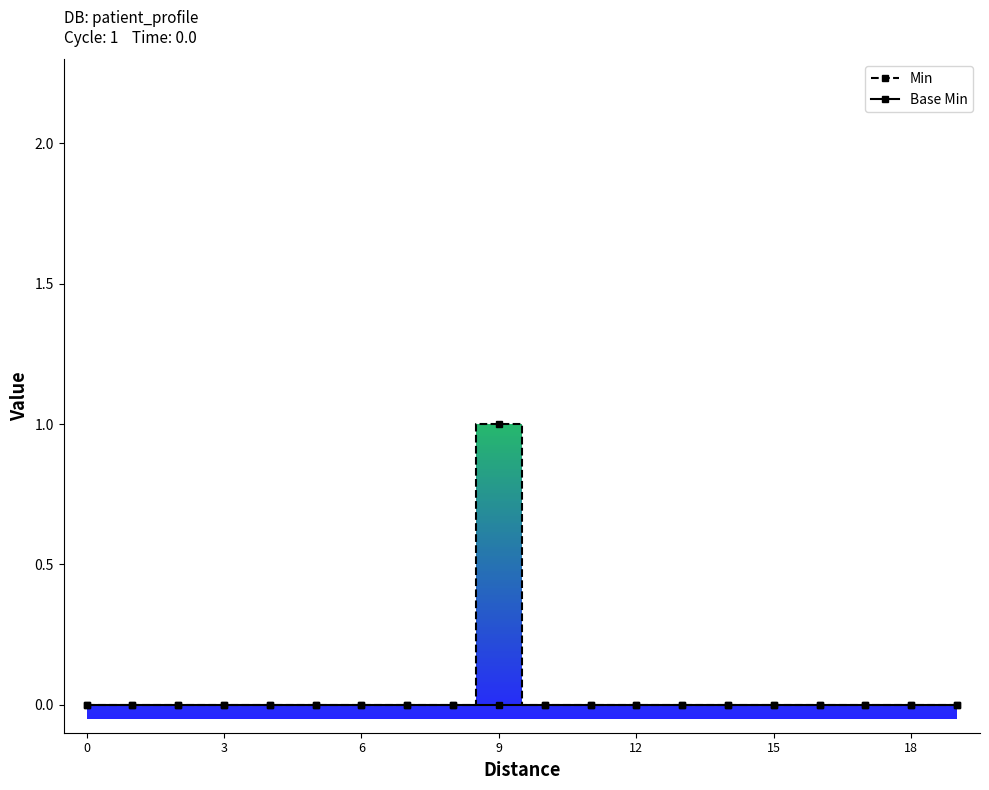

What is the sum of all Min values?

1